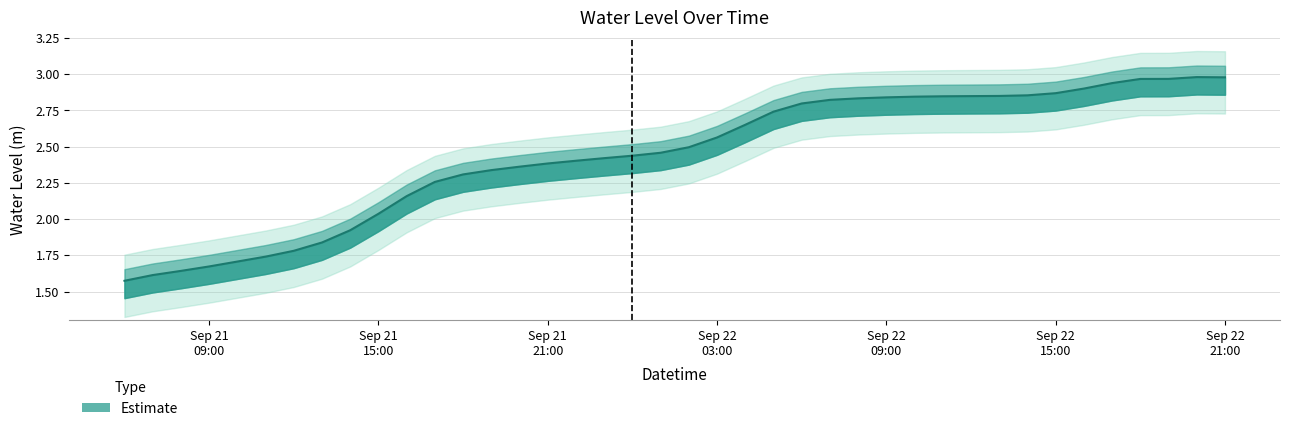

Which has a higher value, 2023-09-22 20:00:00 or 2023-09-21 12:00:00?

2023-09-22 20:00:00